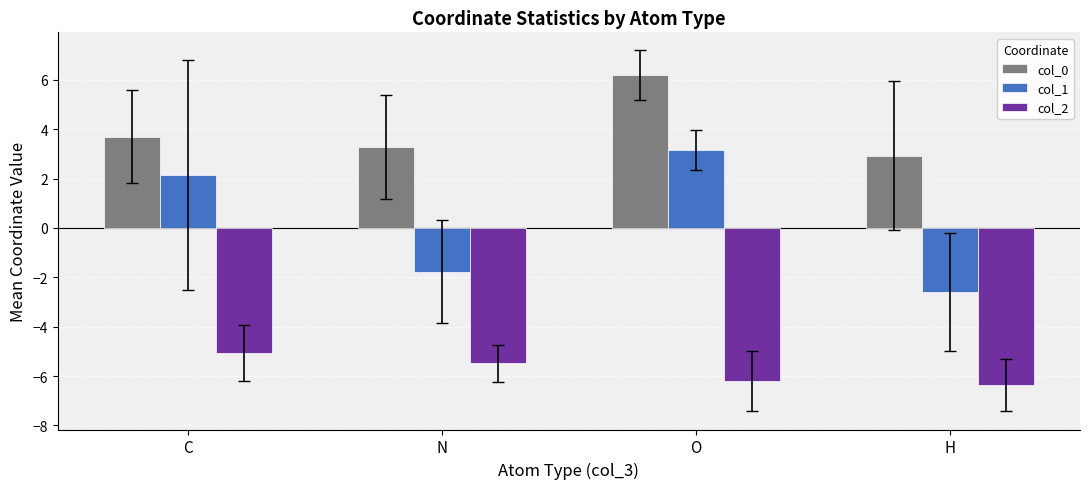

What is the spread (max minus min) of values at O?

12.4